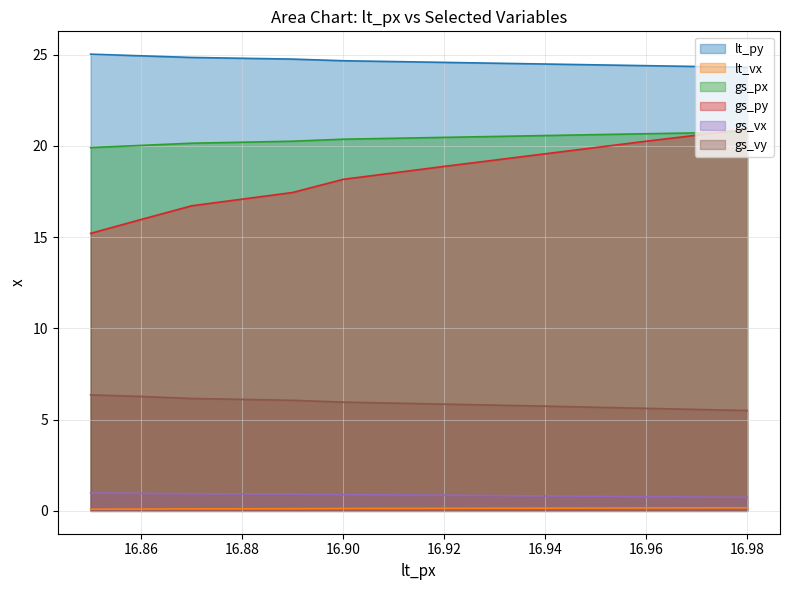

True or false: gs_px has more than 2 points higher than both neighbors.

False